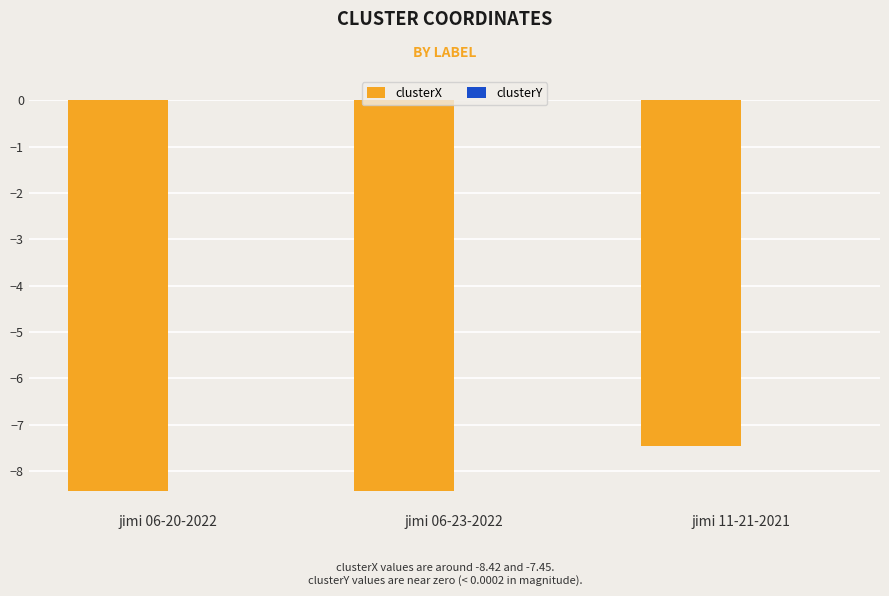

At which category is the sum across all series the highest?

jimi 11-21-2021